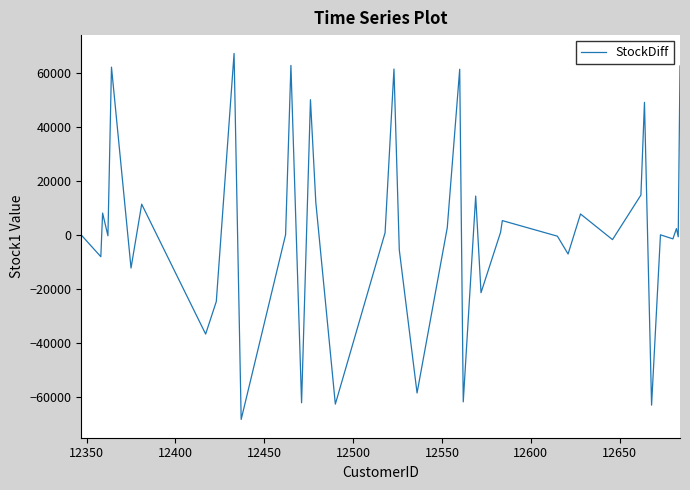

What is the smallest value displayed?

-68222